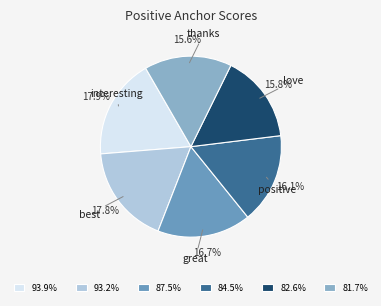

Does any single category account for the majority?

No